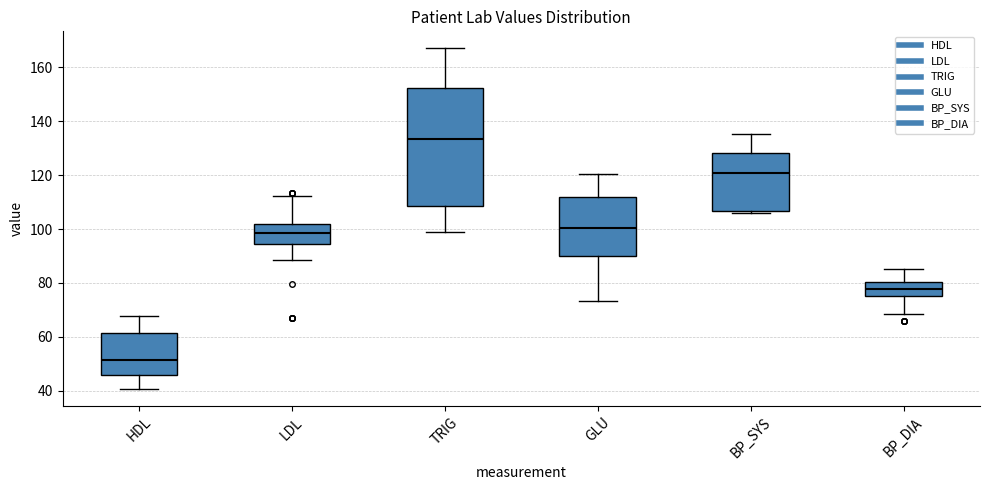

Where does the lower whisker of the box for TRIG end on the y-axis? The values are not printed on the chart, so give them approximately, as read against the axis.

98